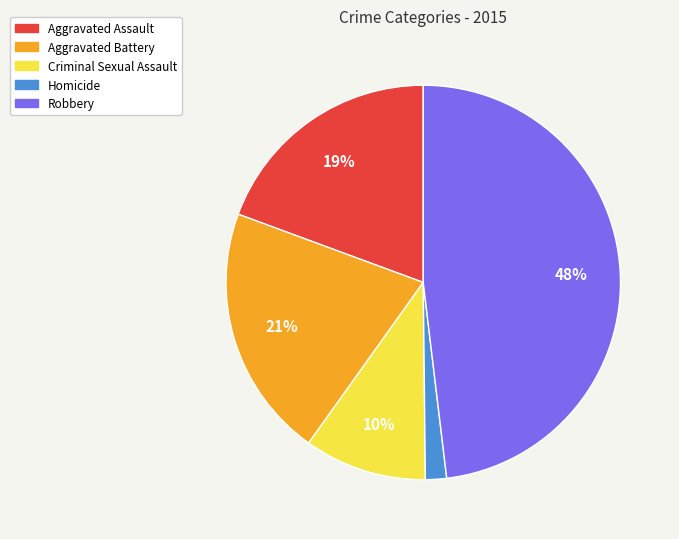

How many segments does this pie chart have?

5